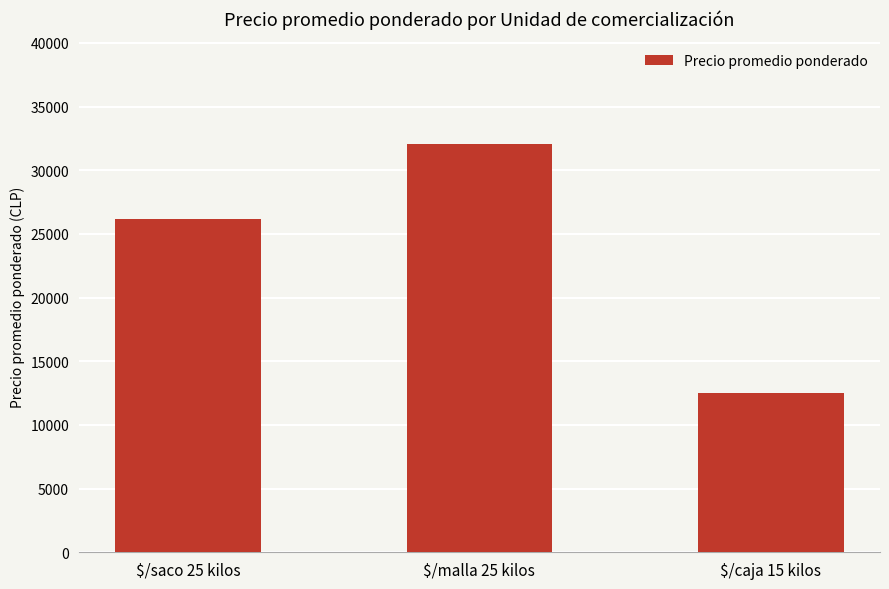

What is the sum of all values?

70800